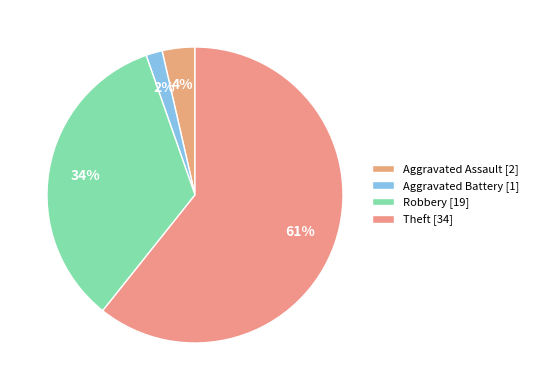

Which slice is the smallest?

Aggravated Battery